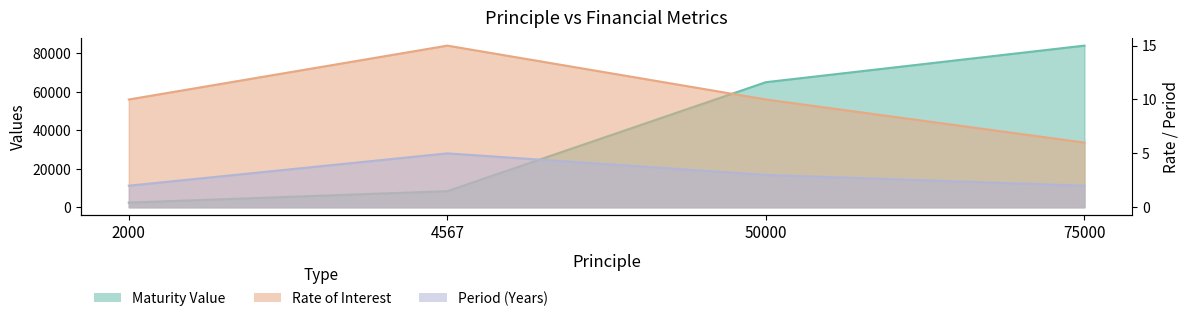

What is the difference between the highest and lowest values at 50000?

64997.0